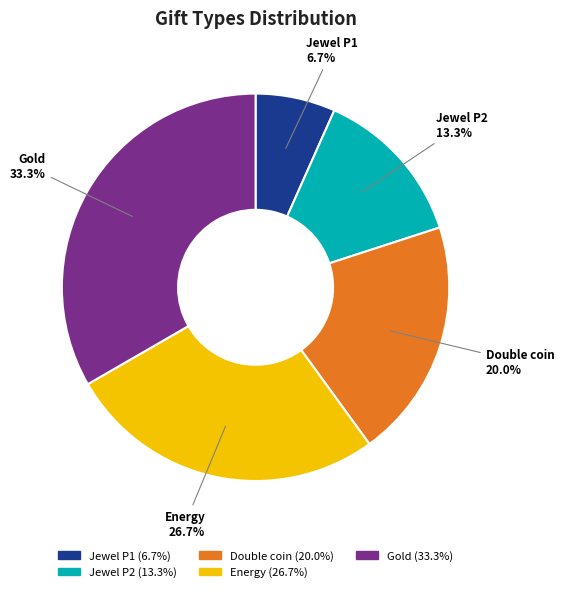

Is it true that Jewel P1 is 7% of the pie?

True